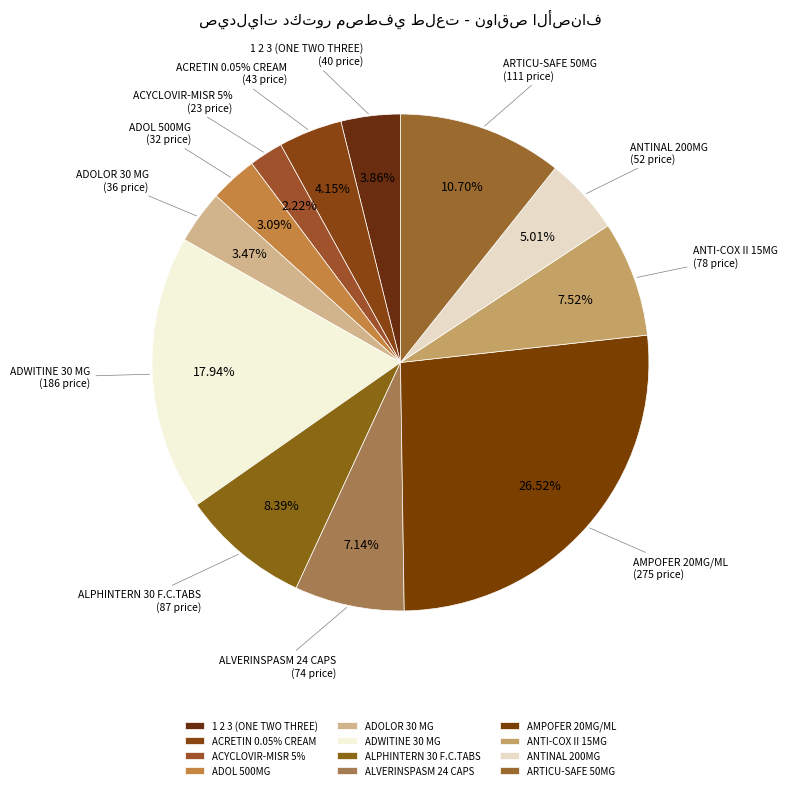

Rank the categories by value from highest to lowest.

AMPOFER 20MG/ML, ADWITINE 30 MG, ARTICU-SAFE 50MG, ALPHINTERN 30 F.C.TABS, ANTI-COX II 15MG, ALVERINSPASM 24 CAPS, ANTINAL 200MG, ACRETIN 0.05% CREAM, 1 2 3 (ONE TWO THREE), ADOLOR 30 MG, ADOL 500MG, ACYCLOVIR-MISR 5%